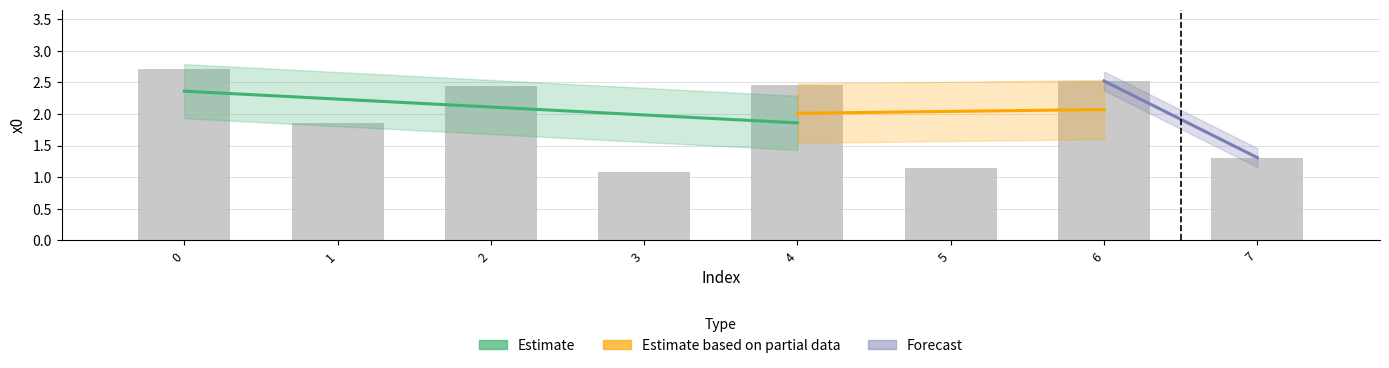

Between 2 and 7, which is larger?

2